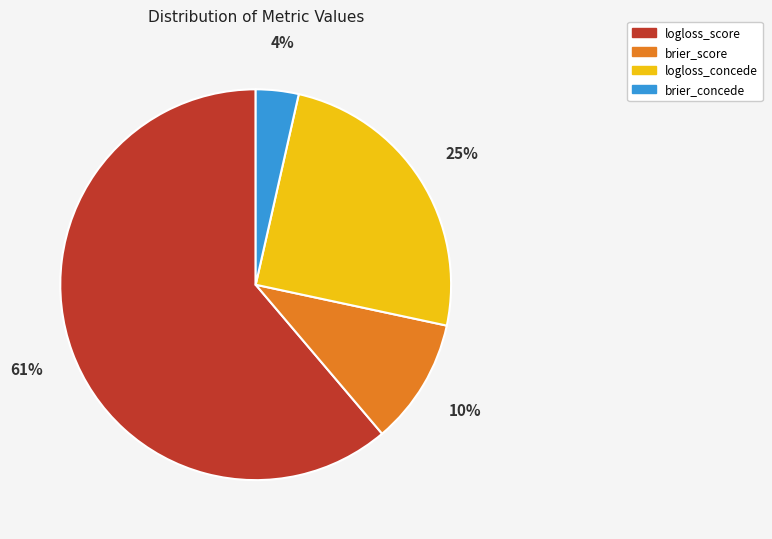

Between logloss_concede and brier_concede, which is larger?

logloss_concede